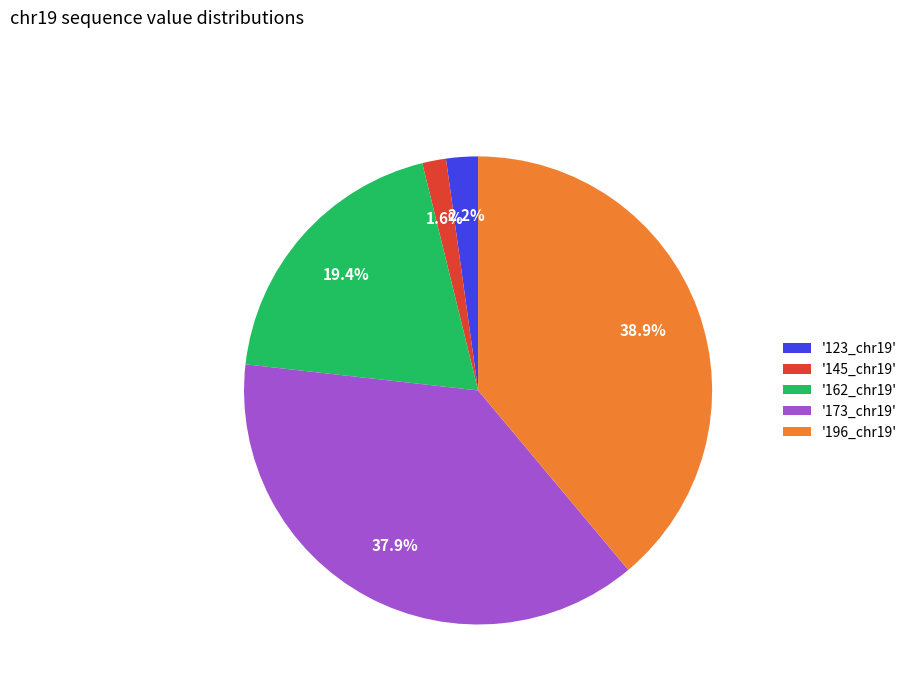

Is there any slice that represents more than half of the pie?

No